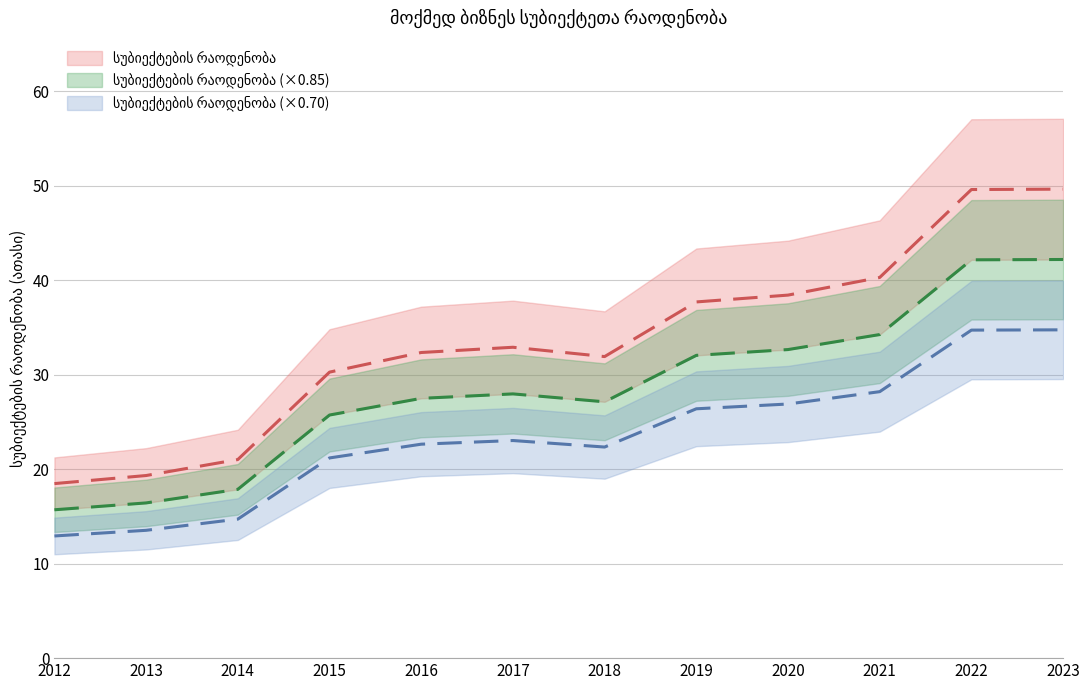

Reading left to right, what are all the values shown in this chart?

18.5	19.3	21.0	30.3	32.4	32.9	31.9	37.7	38.4	40.3	49.6	49.6